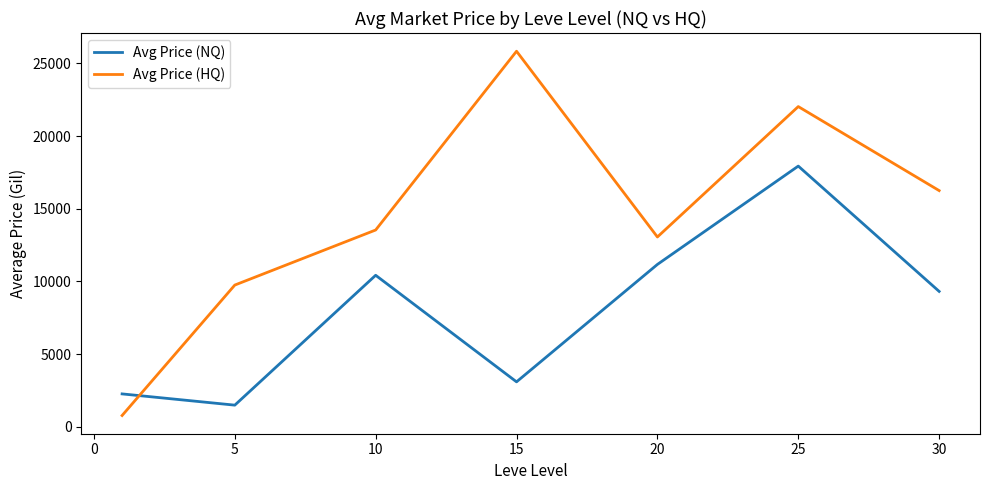

Which series has the largest total across all categories?

Avg Price (HQ)